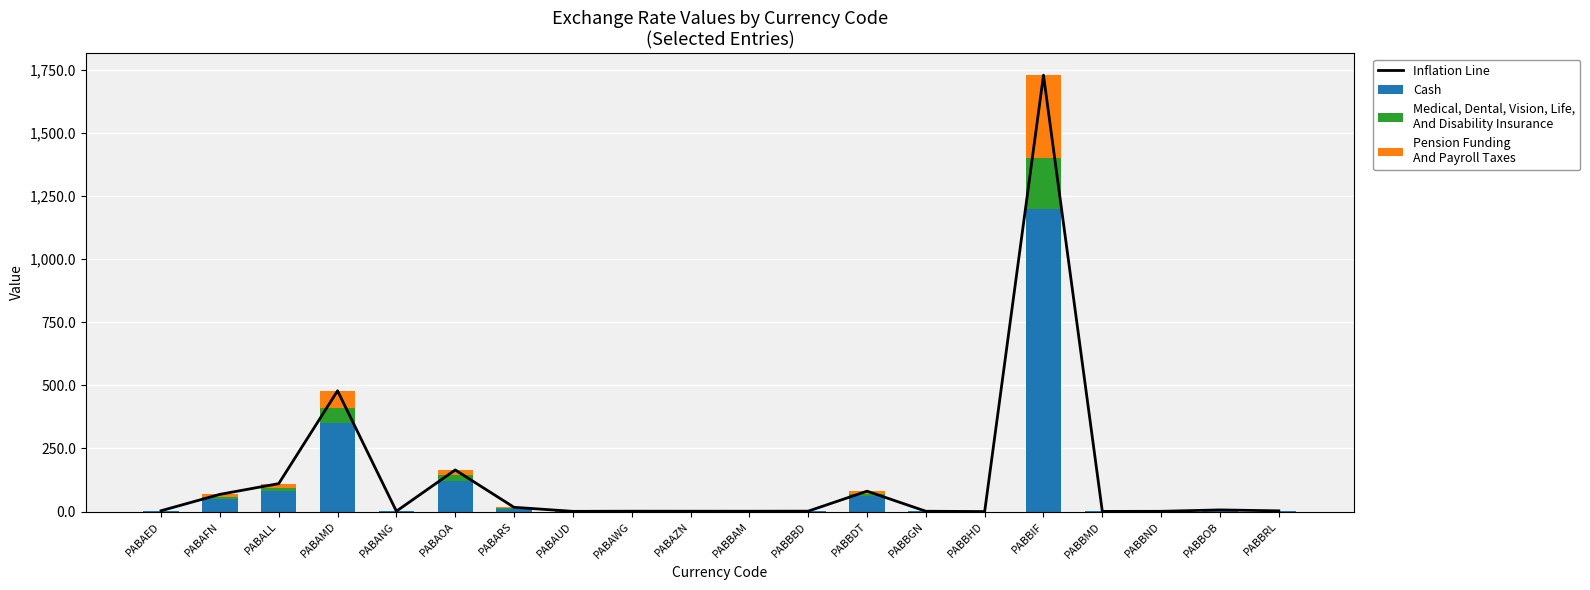

What is the difference between the Cash values at PABBOB and PABBBD?

3.4